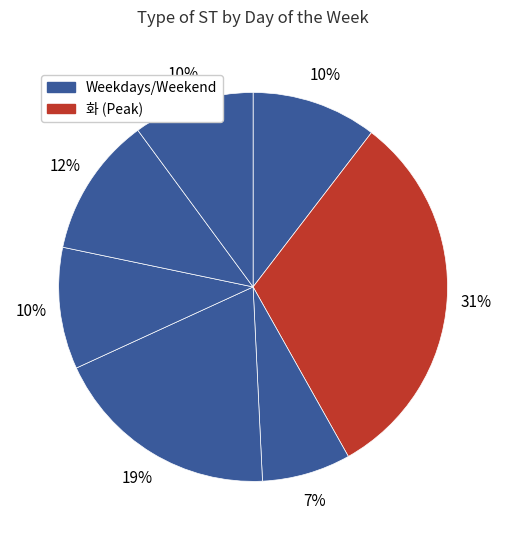

Does any single category account for the majority?

No